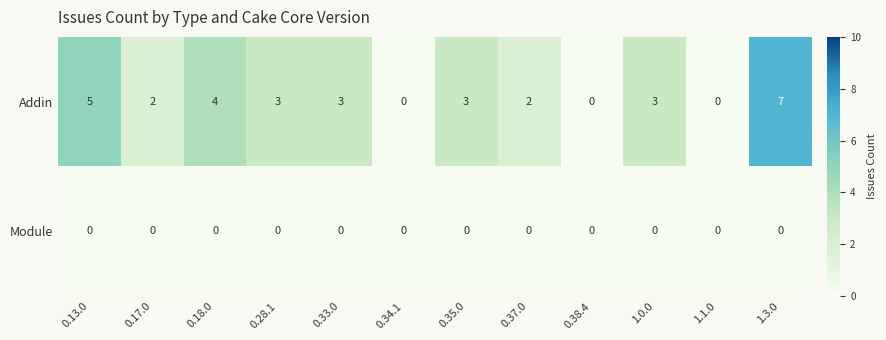

What is the maximum value shown in the chart?

7